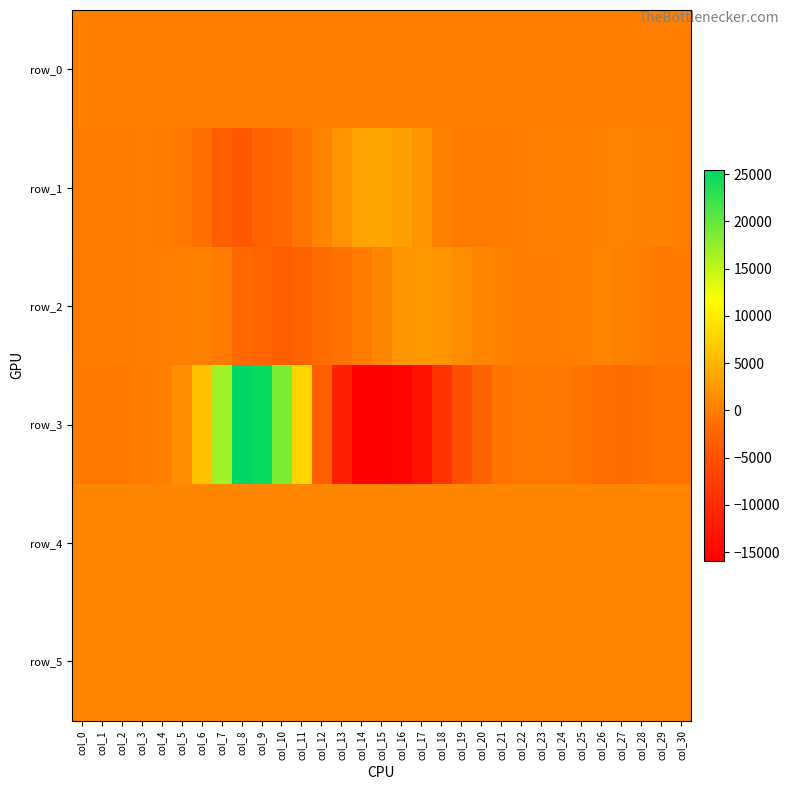

Reading left to right, transcribe all the data shown in this chart.

row_0: 140.3	140.3	140.4	140.4	140.5	140.5	140.6	140.6	140.7	140.8	140.8	140.8	140.9	140.9	141.0	141.0	141.1	141.1	141.2	141.2	141.3	141.3	141.4	141.4	141.5	141.5	141.6	141.6	141.7	141.7	141.7
row_1: -348.0	-178.0	-117.0	-83.0	-126.0	-380.0	-1246.0	-3144.0	-4035.0	-2653.0	-1960.0	-813.0	655.0	1890.0	3515.0	3567.0	3064.0	1947.0	446.0	-306.0	-320.0	-175.0	37.0	167.0	152.0	199.0	431.0	557.0	545.0	492.0	134.0
row_2: -251.0	-181.0	-129.0	-6.0	17.0	236.0	314.0	-265.0	-1831.0	-2370.0	-3134.0	-2503.0	-1419.0	-1067.0	-157.0	900.0	2137.0	2486.0	2115.0	1402.0	910.0	383.0	54.0	-43.0	84.0	275.0	592.0	352.0	-66.0	-369.0	-455.0
row_3: -390.0	-433.0	-378.0	-136.0	188.0	1465.0	6108.0	16748.0	25462.0	24949.0	18744.0	7859.0	-3104.0	-11546.0	-15948.0	-15849.0	-15327.0	-13240.0	-9294.0	-5234.0	-2583.0	-858.0	-374.0	-427.0	-549.0	-873.0	-1240.0	-1446.0	-1182.0	-905.0	-894.0
row_4: 863.0	863.0	863.0	862.0	862.0	865.0	867.0	872.0	870.0	864.0	858.0	864.0	866.0	865.0	862.0	864.0	866.0	865.0	871.0	877.0	878.0	880.0	876.0	873.0	877.0	870.0	871.0	870.0	865.0	860.0	861.0
row_5: 831.0	830.0	829.0	831.0	826.0	829.0	832.0	831.0	836.0	832.0	833.0	832.0	833.0	836.0	833.0	833.0	831.0	833.0	828.0	834.0	839.0	839.0	830.0	834.0	836.0	826.0	833.0	833.0	834.0	833.0	831.0